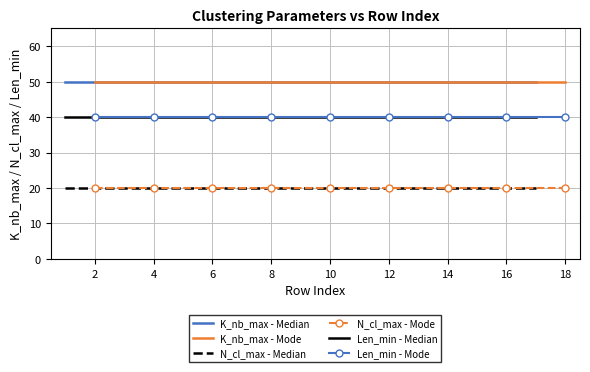

Reading right to left, transcribe all the data shown in this chart.

K_nb_max - Median: 50	50	50	50	50	50	50	50	50
K_nb_max - Mode: 50	50	50	50	50	50	50	50	50
N_cl_max - Median: 20	20	20	20	20	20	20	20	20
N_cl_max - Mode: 20	20	20	20	20	20	20	20	20
Len_min - Median: 40	40	40	40	40	40	40	40	40
Len_min - Mode: 40	40	40	40	40	40	40	40	40